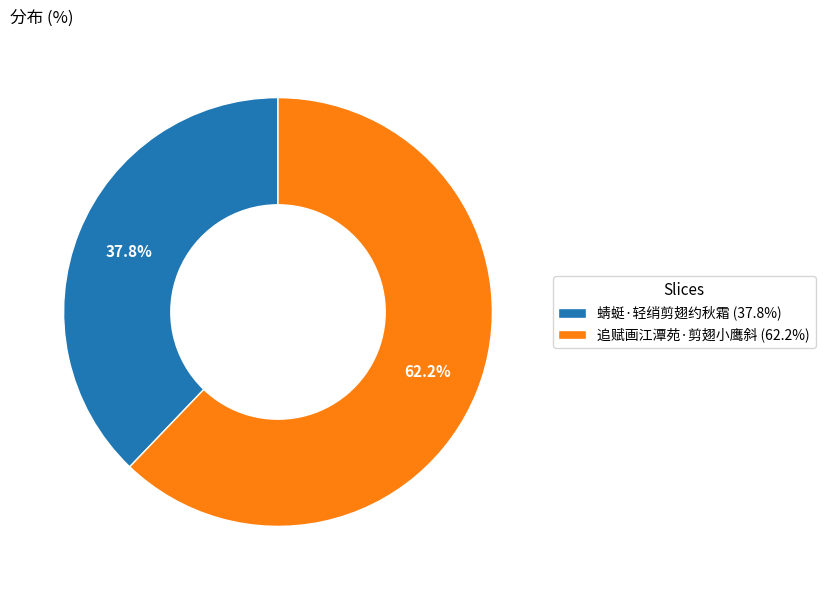

To the nearest percent, what portion does 蜻蜓·轻绡剪翅约秋霜 represent?

38%